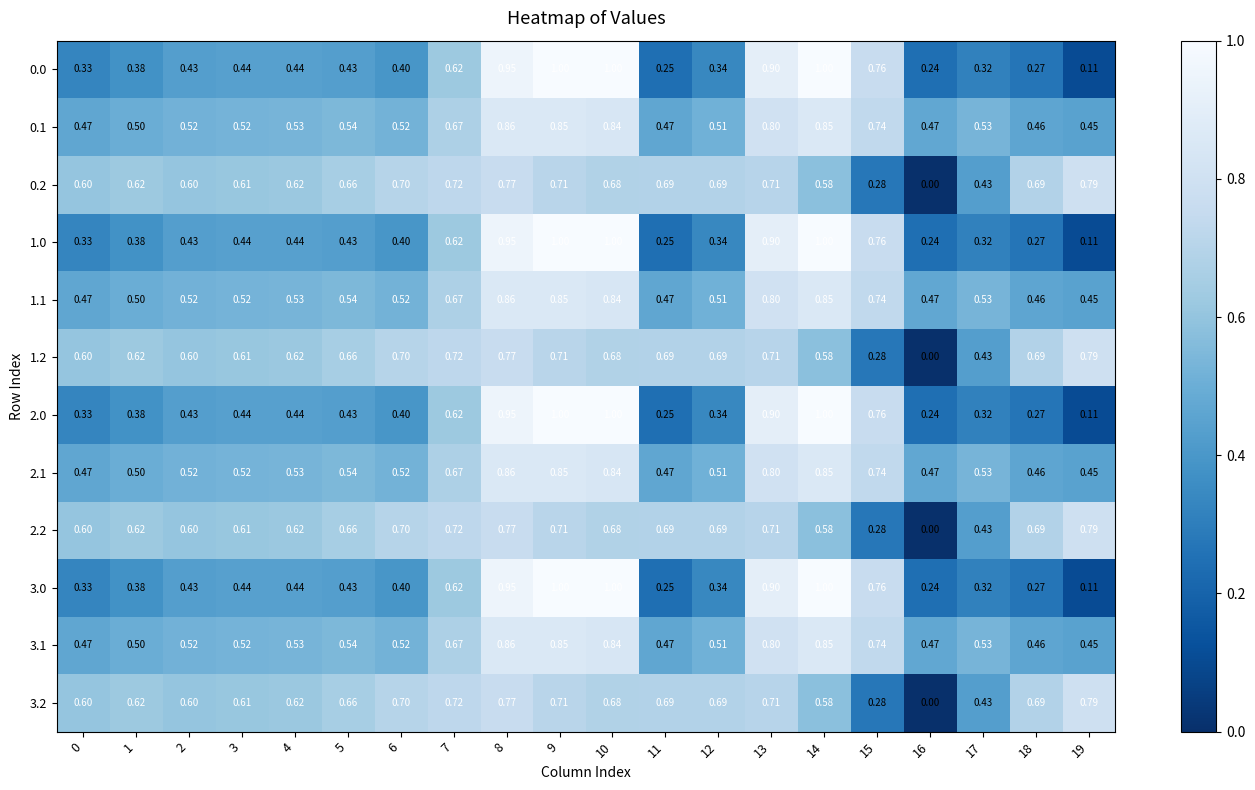

How many values in the 3.2 series exceed 0?

19